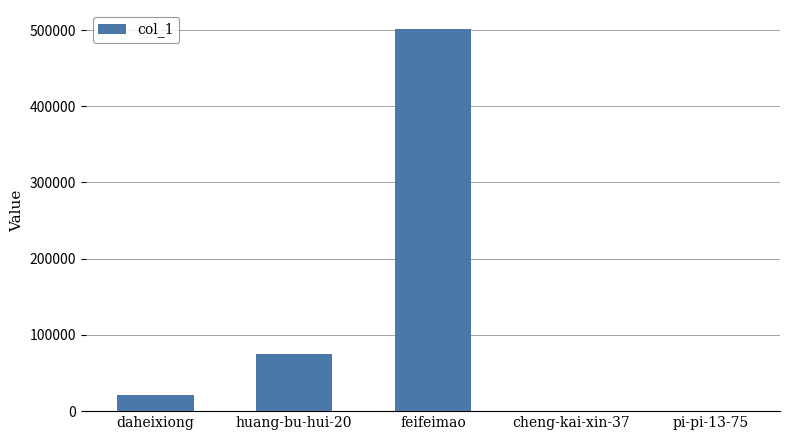

What is the greatest value displayed?

501194